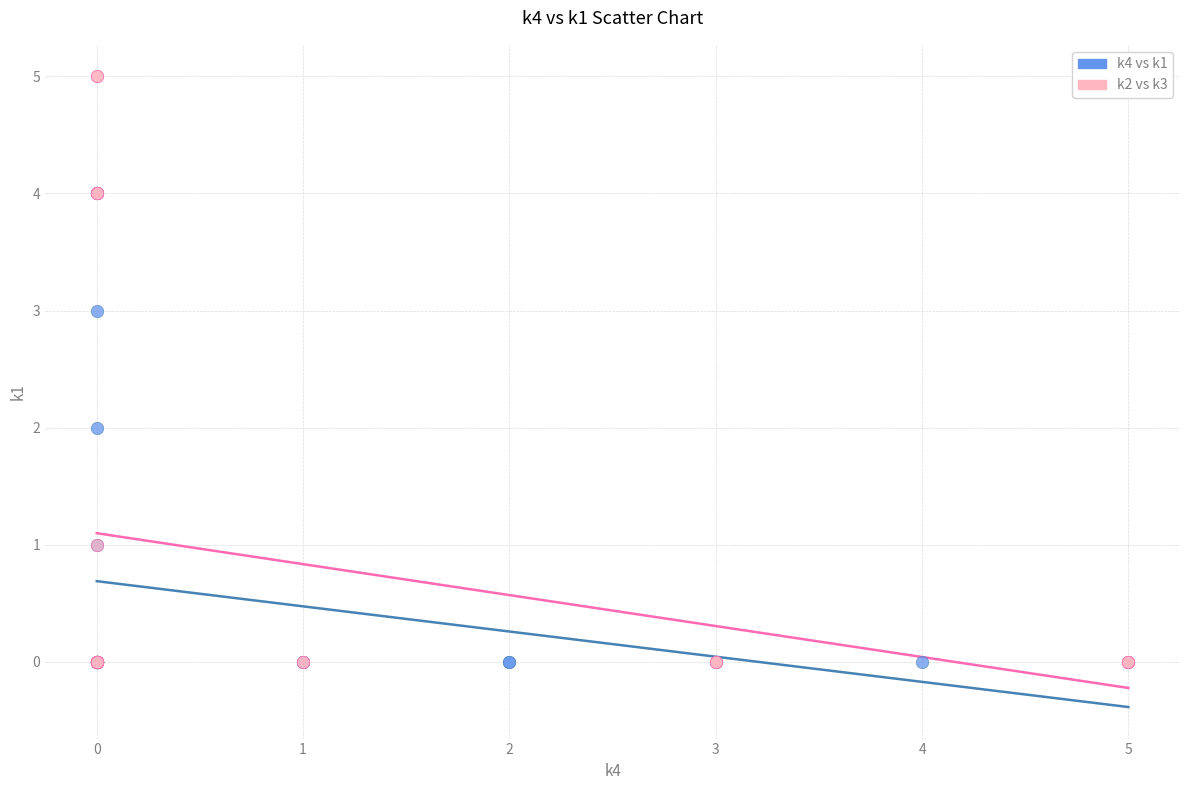

Which series has the largest Y range (max minus min)?

k2 vs k3